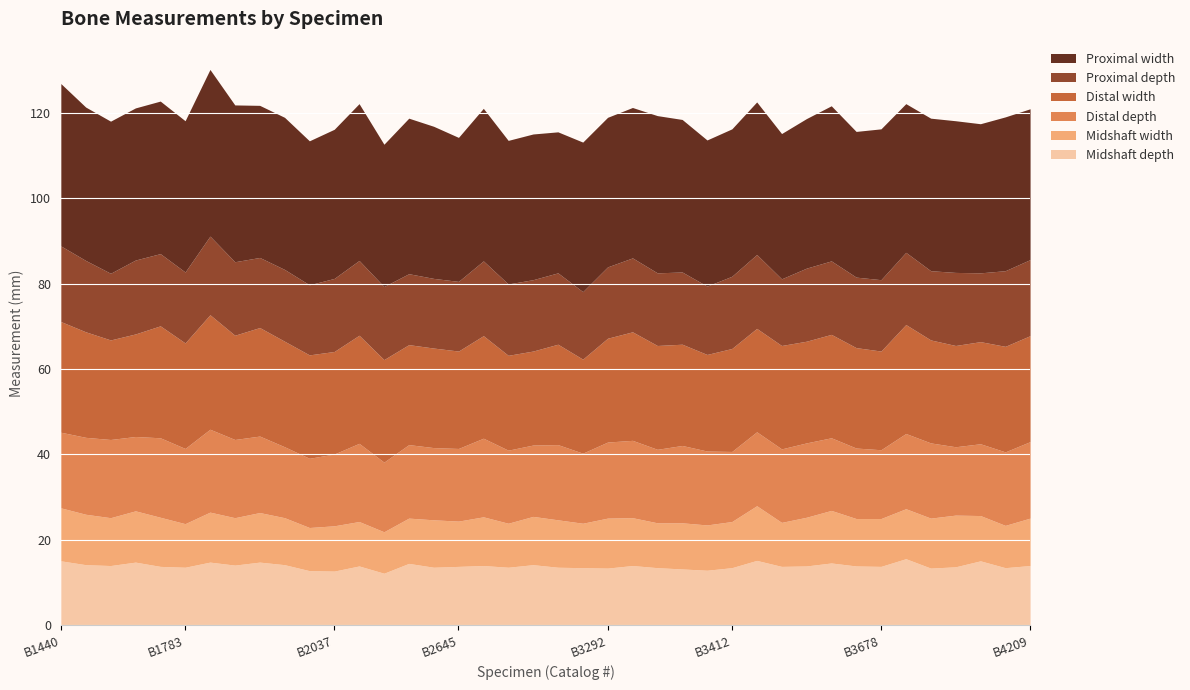

What is the label of the 11th point from the right?

B3571